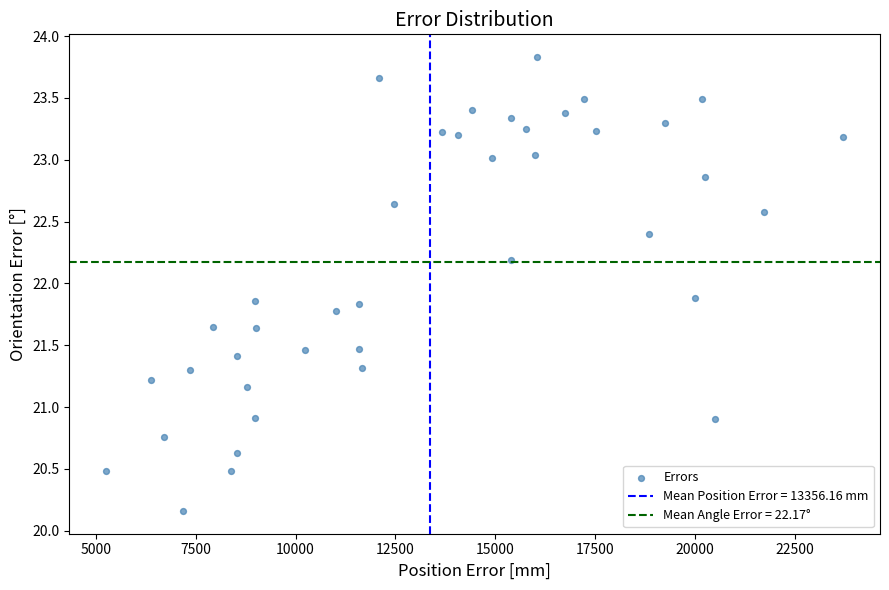

What is the range of Y values (max minus min)?

3.7